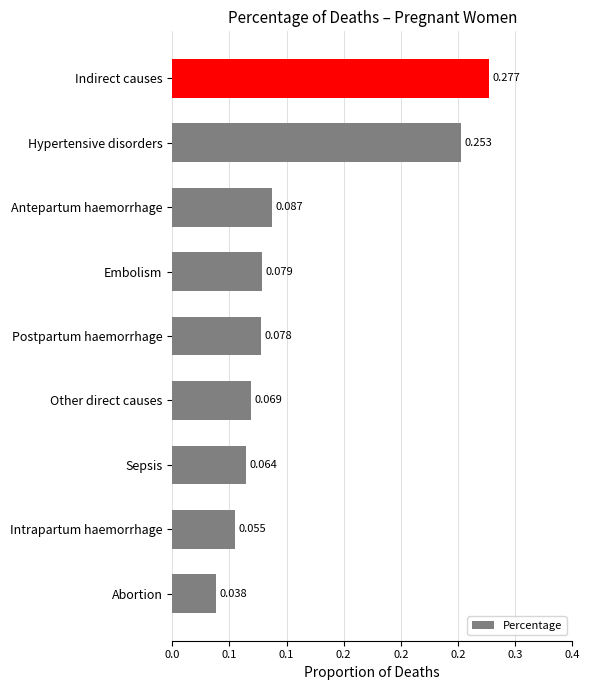

Count the values in the range 0 to 1.

9